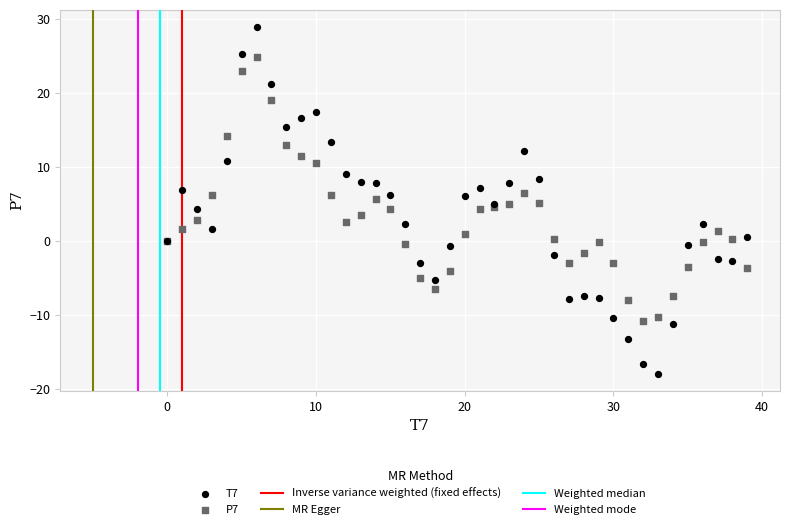

Which series contains the highest Y value?

T7